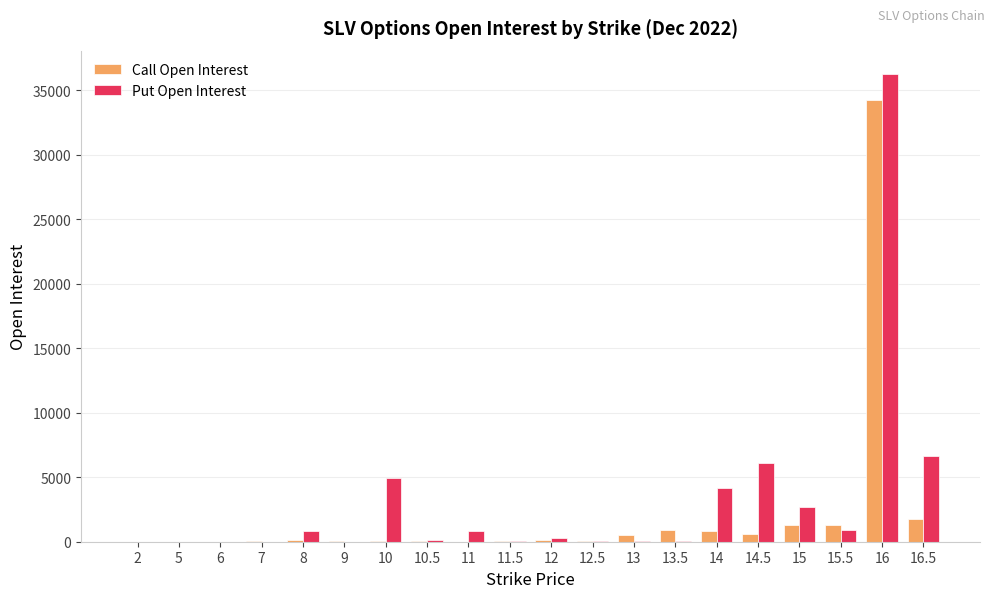

What is the sum of all Put Open Interest values?

63889